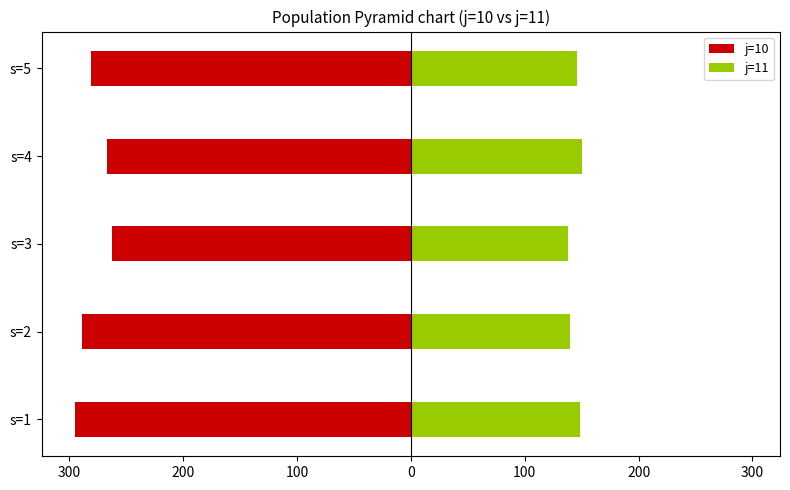

What is the value of the j=10 bar at the 5th from the left?

-280.6